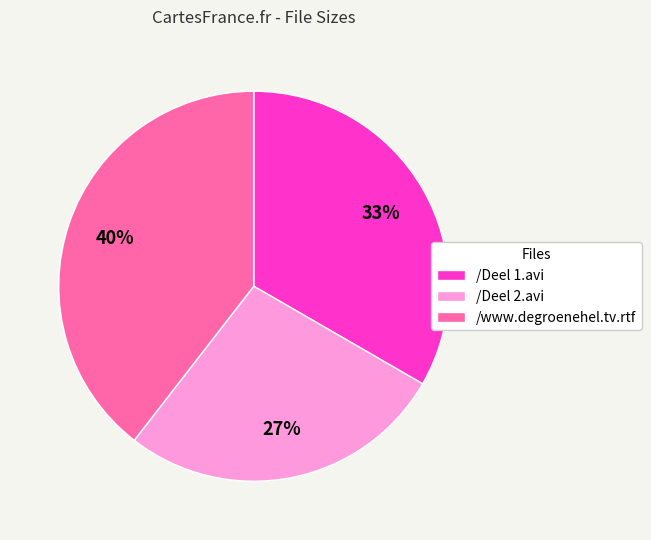

Which slice is the smallest?

/Deel 2.avi